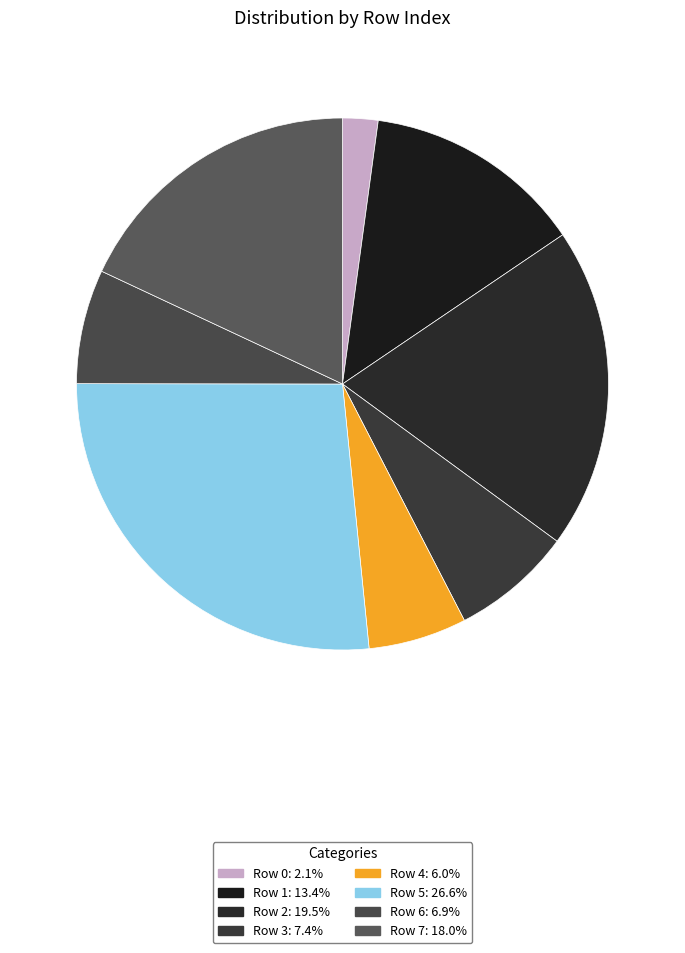

Rank the categories by value from lowest to highest.

Row 0, Row 4, Row 6, Row 3, Row 1, Row 7, Row 2, Row 5